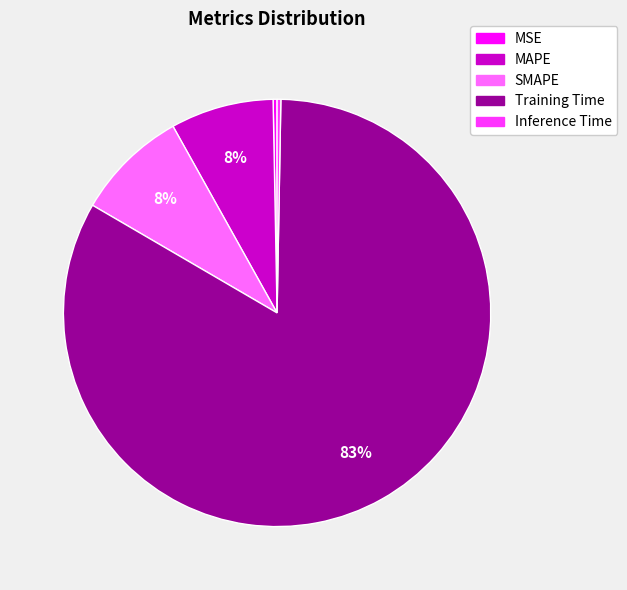

To the nearest percent, what is the average slice percentage?

20%